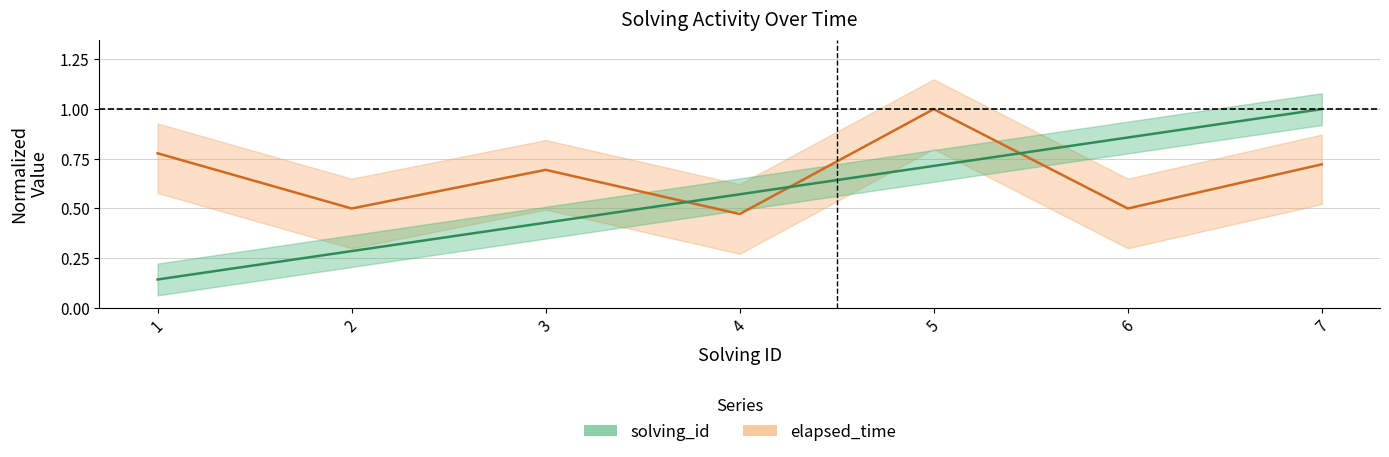

Reading left to right, transcribe all the data shown in this chart.

solving_id: 0.1	0.3	0.4	0.6	0.7	0.9	1.0
elapsed_time: 0.8	0.5	0.7	0.5	1.0	0.5	0.7